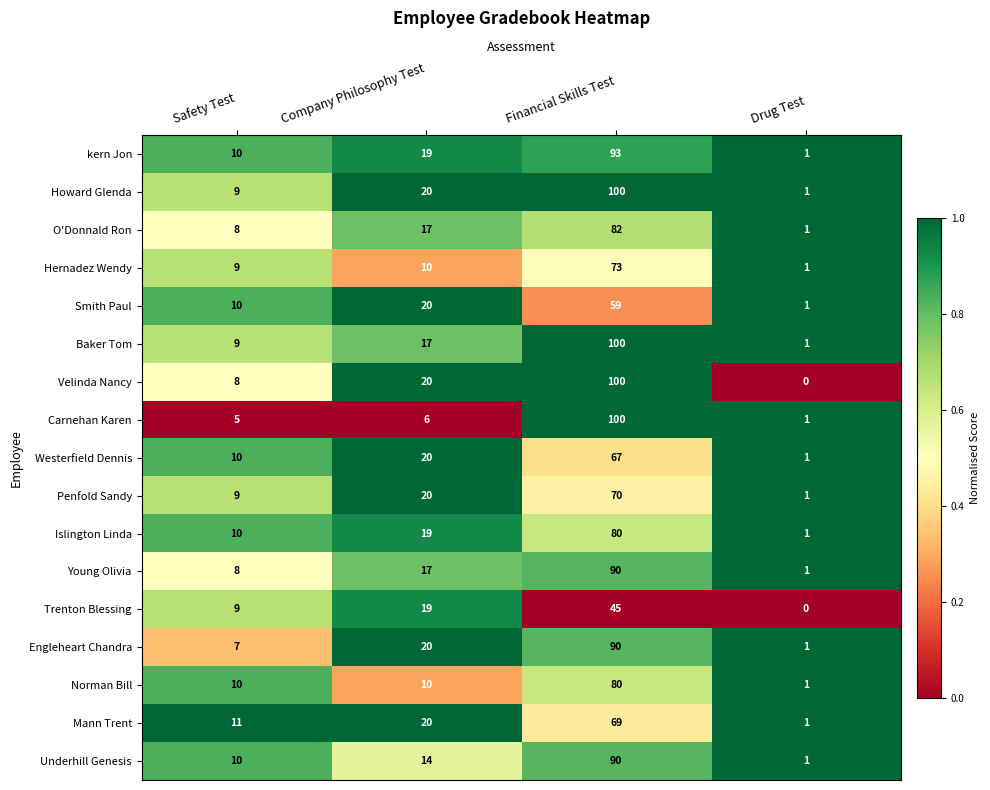

Where is Trenton Blessing nearest to the value 22?

Company Philosophy Test